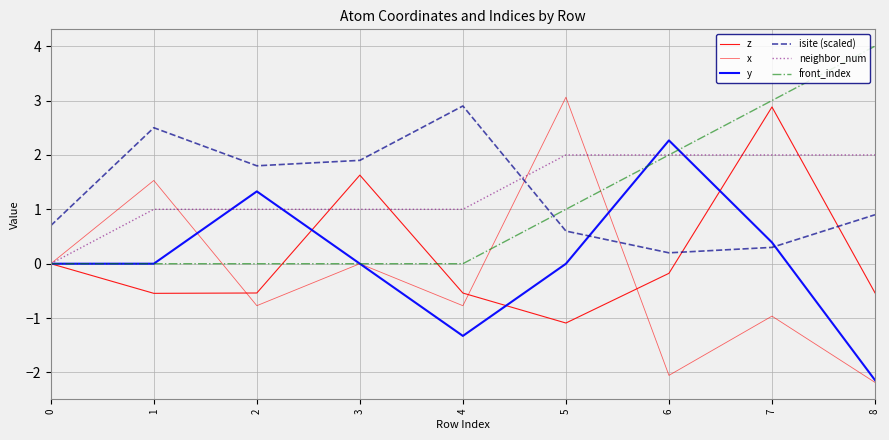

How many intersections are there between y and front_index?

2